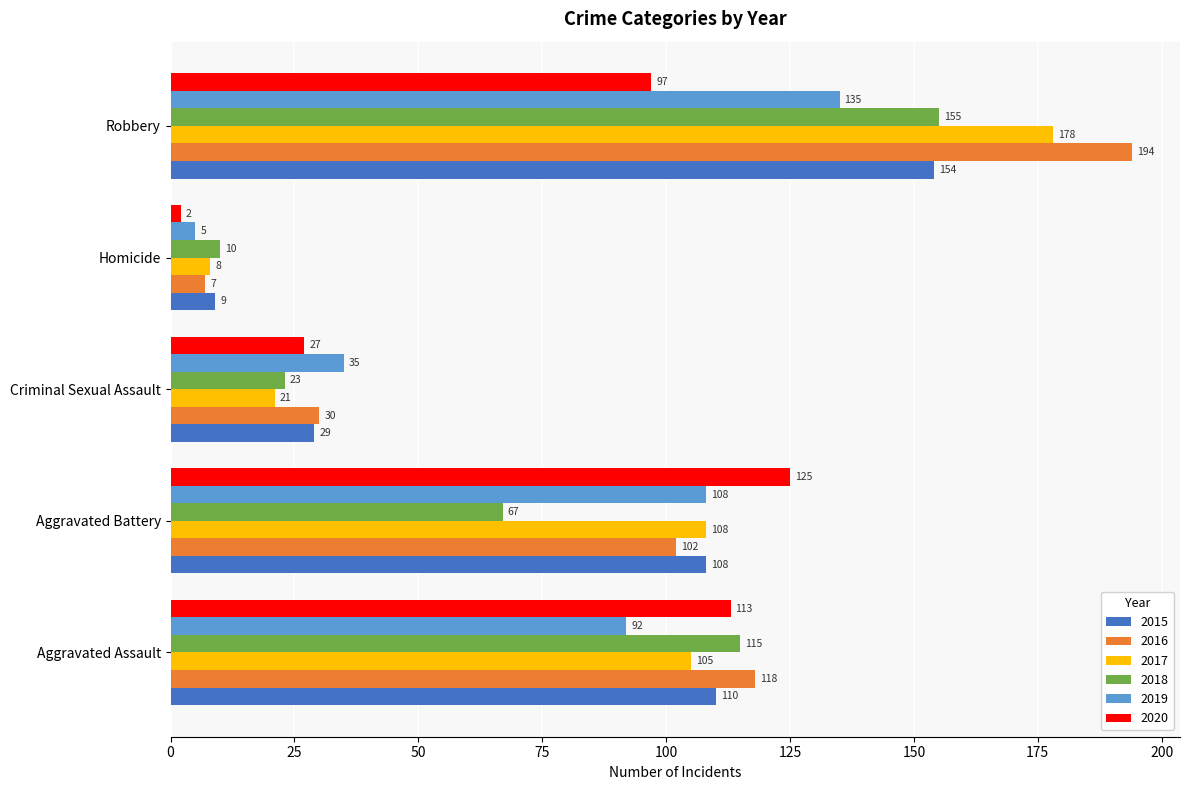

The value of 2017 at Aggravated Battery is 108. True or false?

True